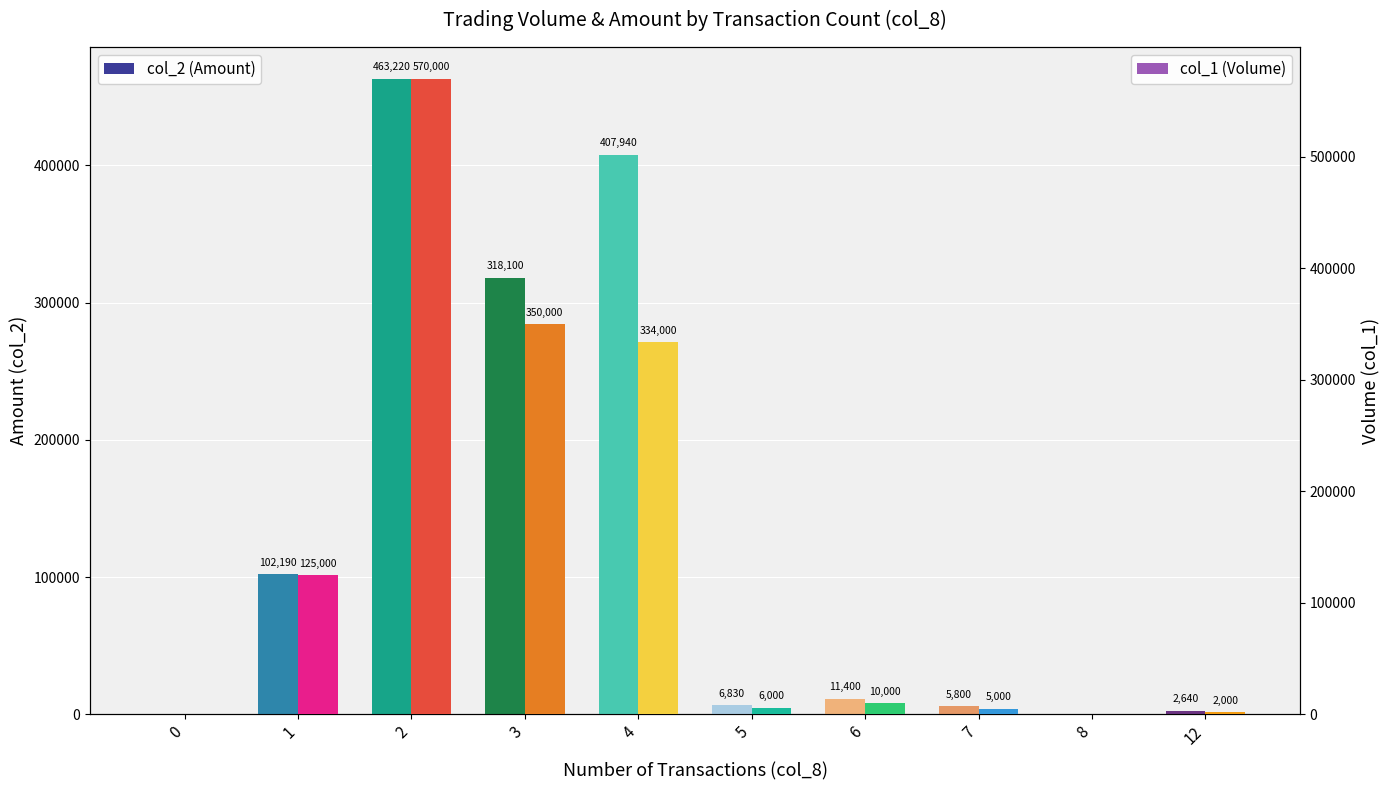

Rank the series by their average value, from lowest to highest.

col_2 (Amount), col_1 (Volume)